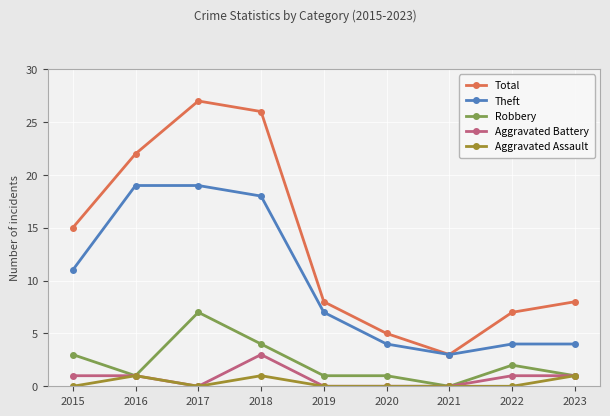

What is the average value of the Total series?

13